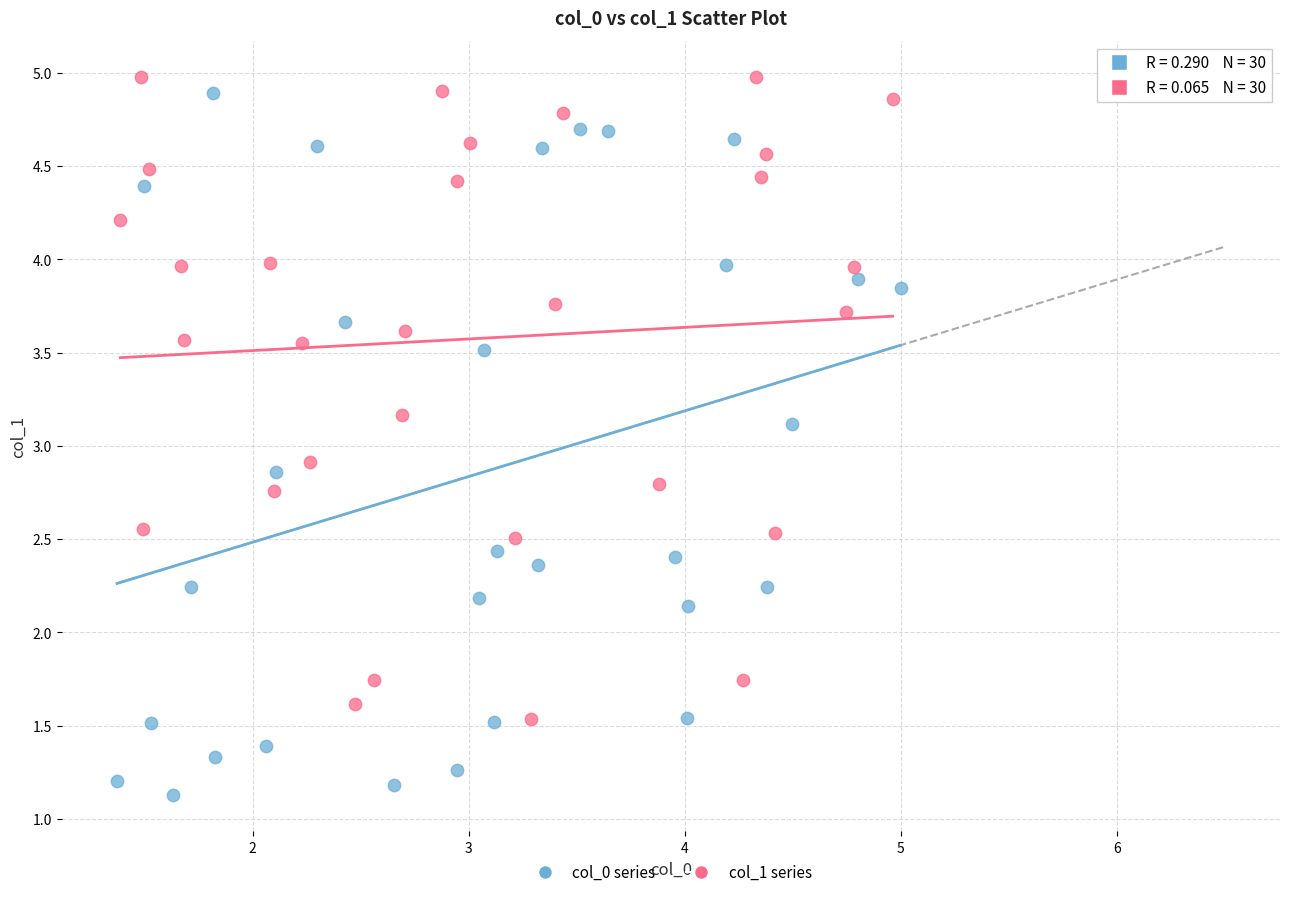

Which series has the largest Y range (max minus min)?

col_0 series